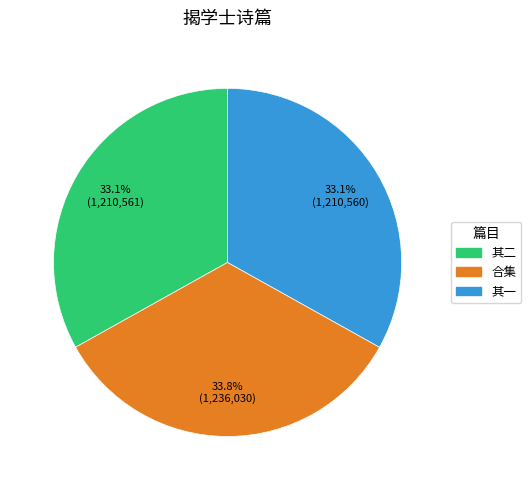

Is there any slice that represents more than half of the pie?

No